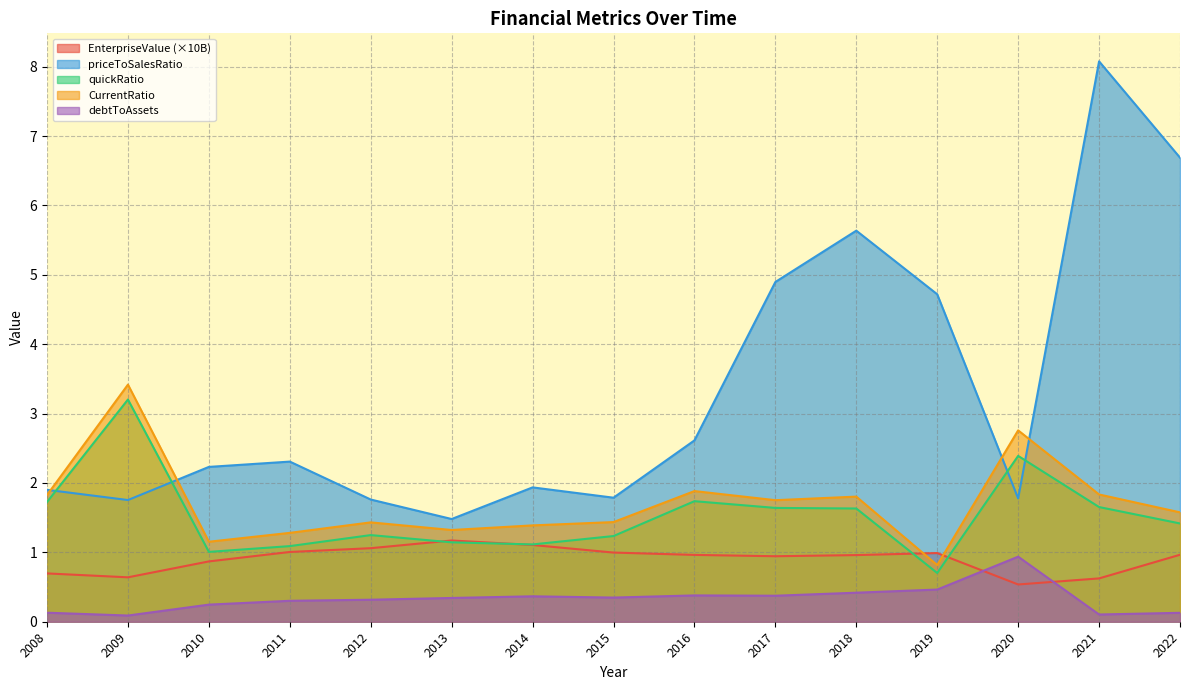

Rank the series at 2017 from lowest to highest value.

debtToAssets, EnterpriseValue (×10B), quickRatio, CurrentRatio, priceToSalesRatio